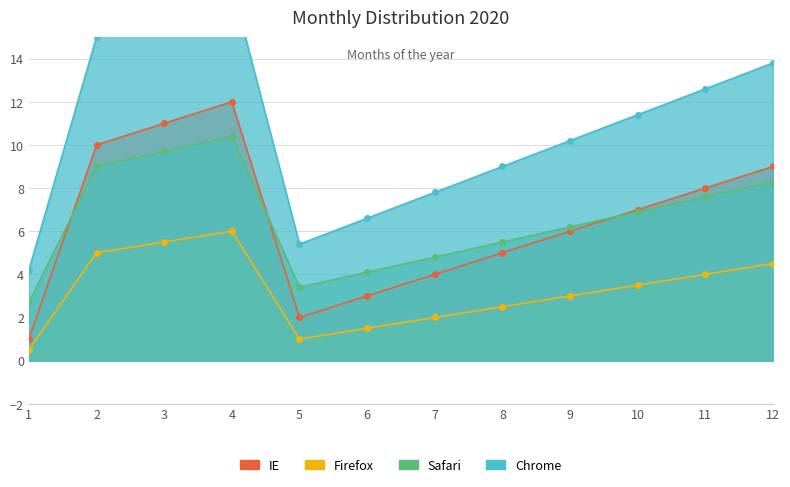

At how many categories does at least one series exceed 10?

7